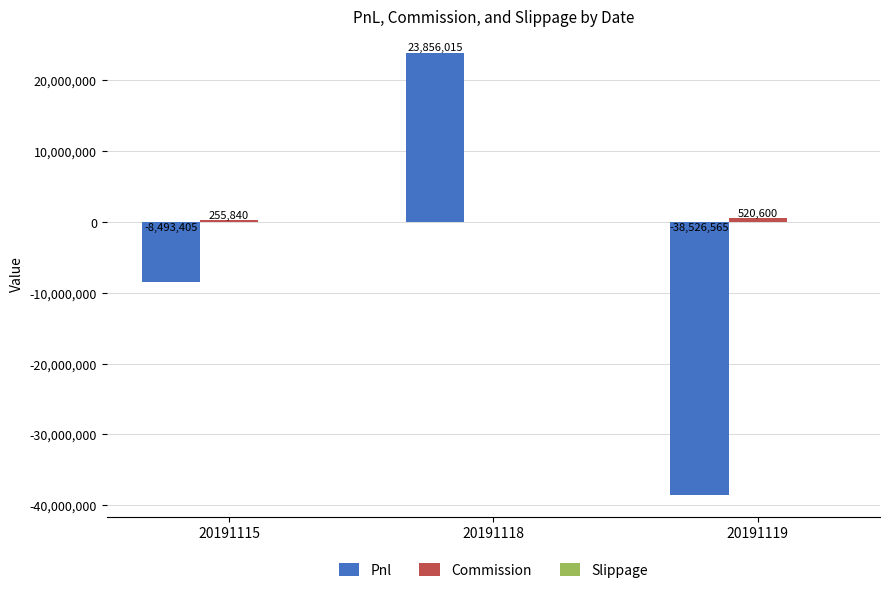

Which label corresponds to the largest value in the chart?

20191118